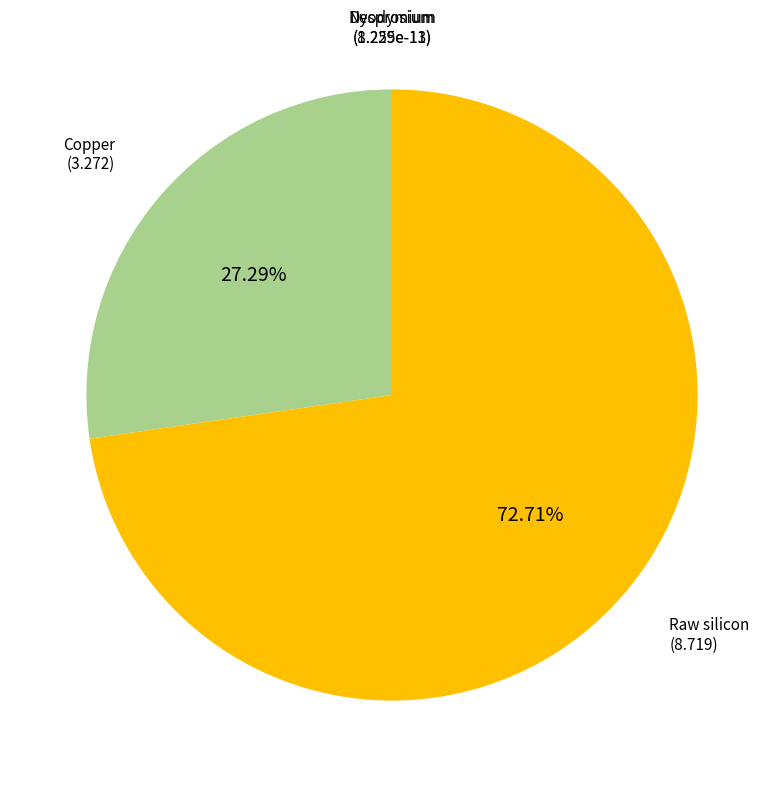

Which slice represents more than half of the pie?

Raw silicon